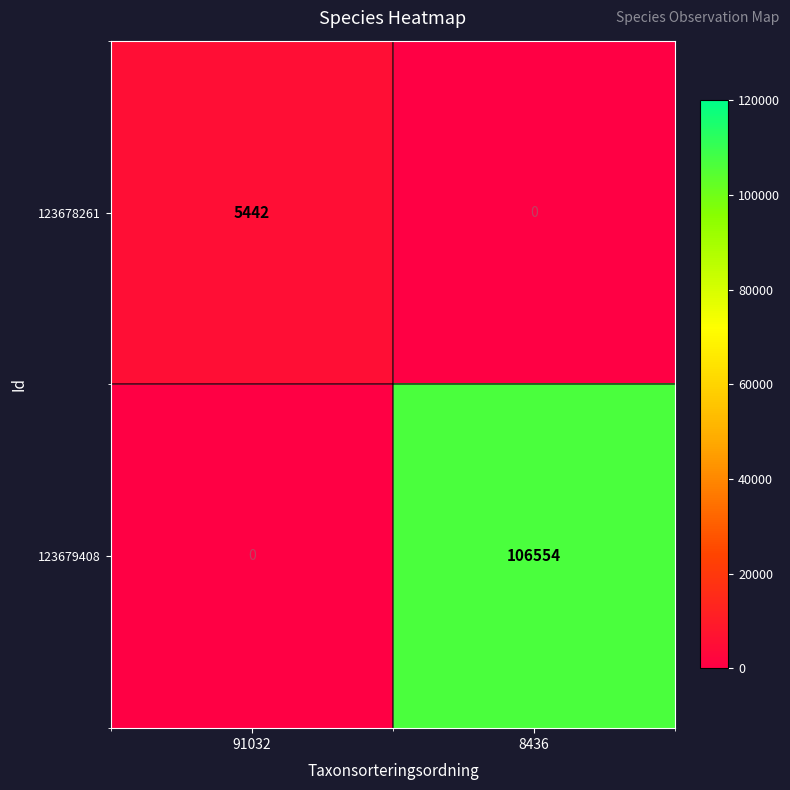

Rank the series by their average value, from lowest to highest.

123678261, 123679408